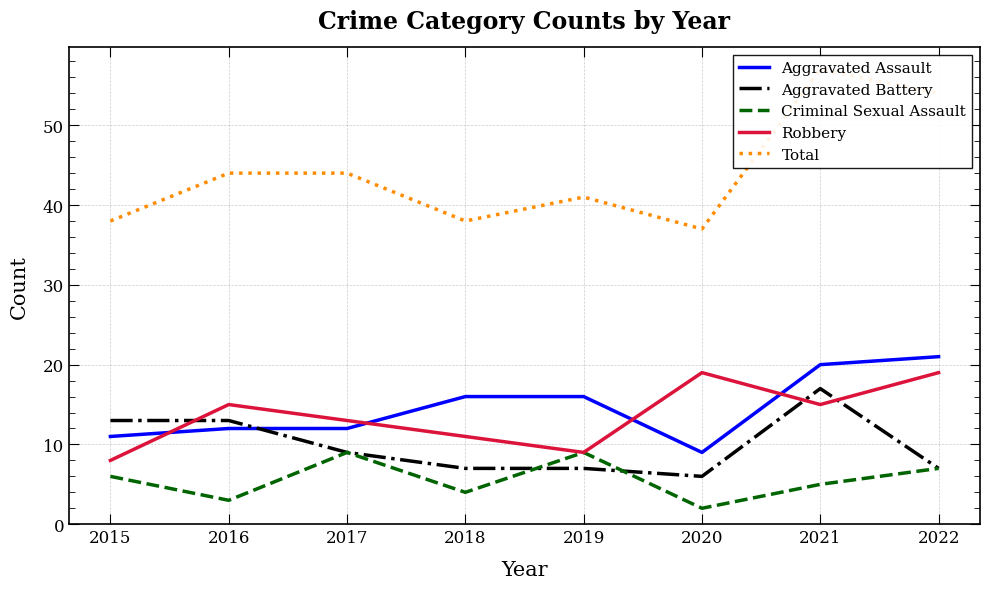

How many data points in Robbery are above 15?

2